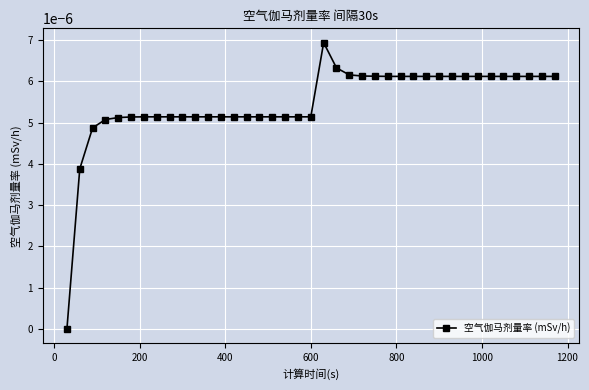

How many positive values are there?

38